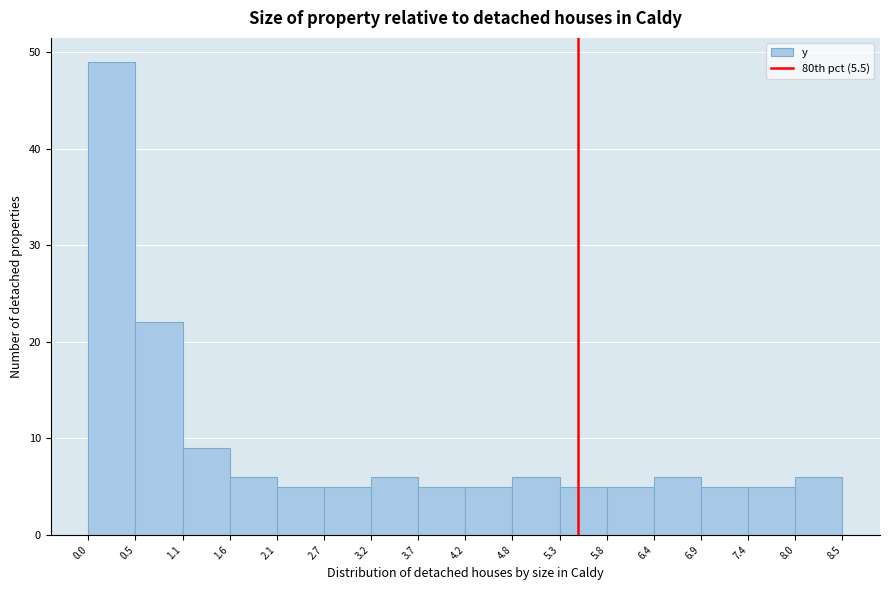

What is the height of the bar covering 1.6 to 2.1 on the x-axis? The values are not printed on the chart, so give them approximately, as read against the axis.

6